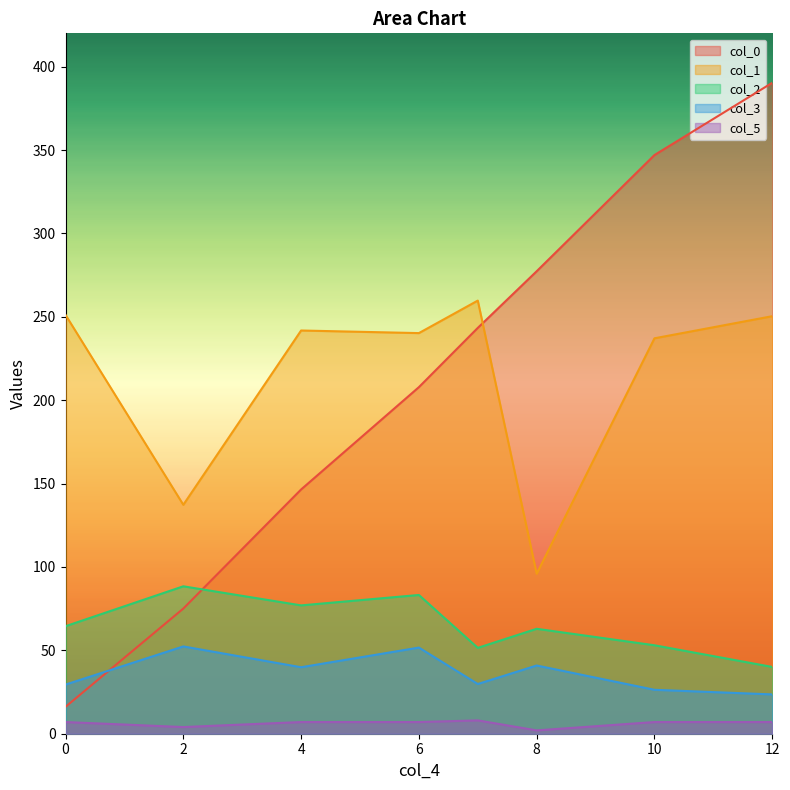

The col_0 series shows 197.0 at 4. True or false?

False